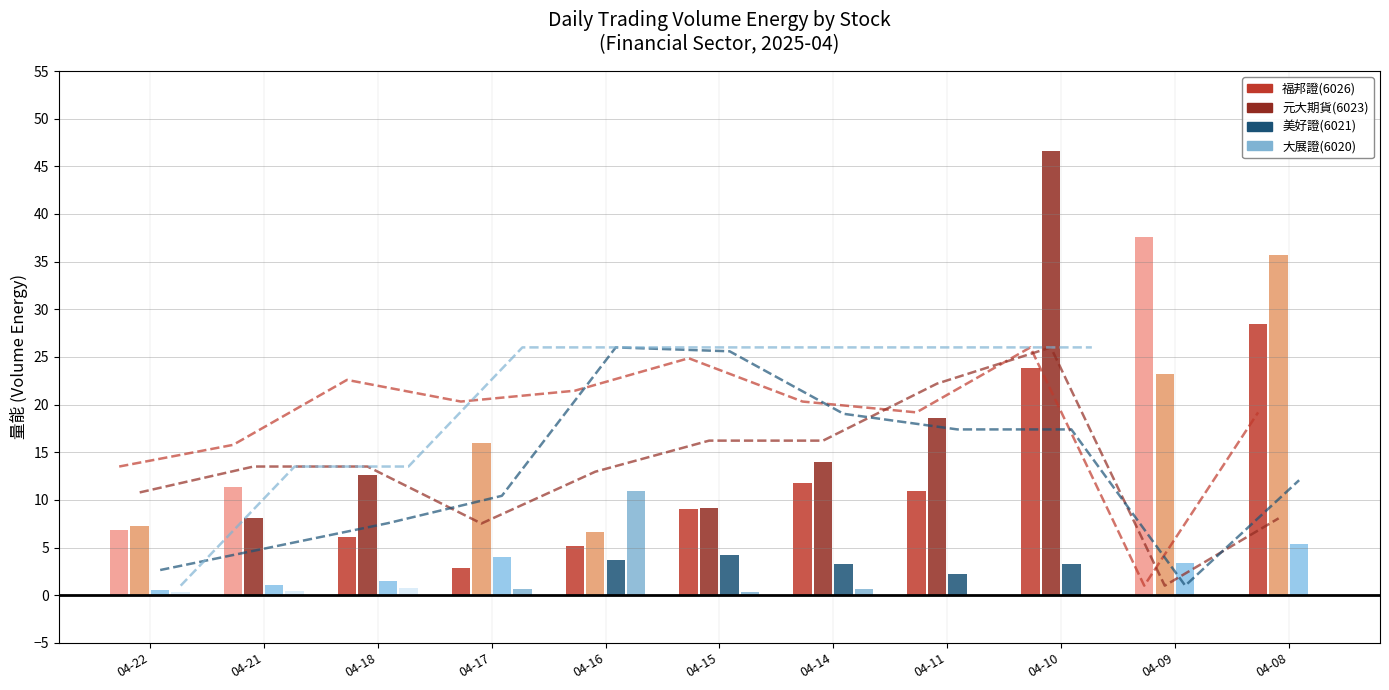

How many positive values does the 大展證(6020) 均價線 series have?

9